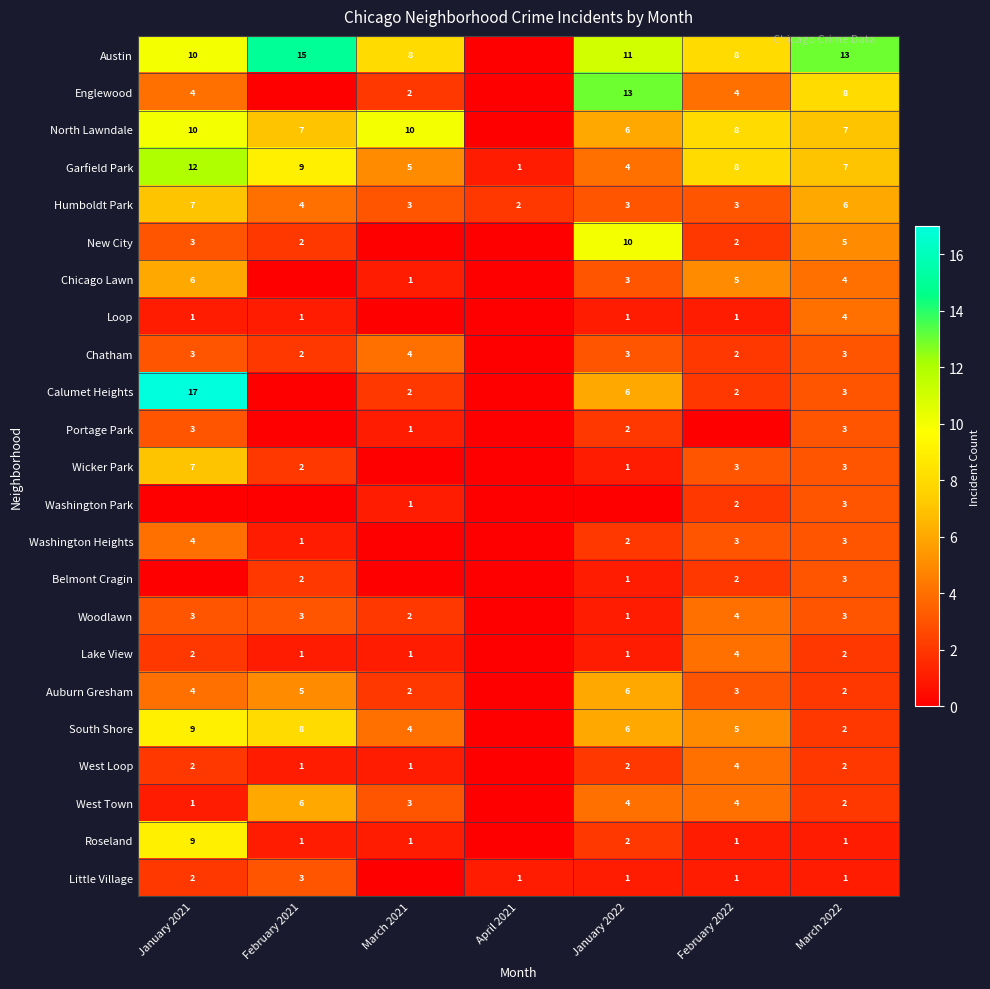

Is it true that Lake View equals 1 at January 2022?

True